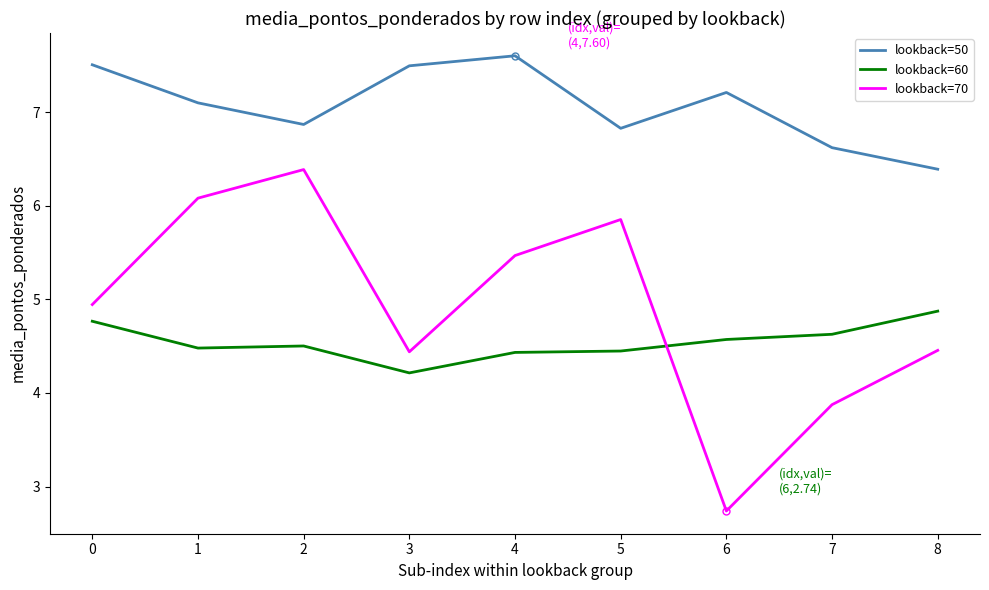

True or false: lookback=50 has a value of 4.6 at 5.

False